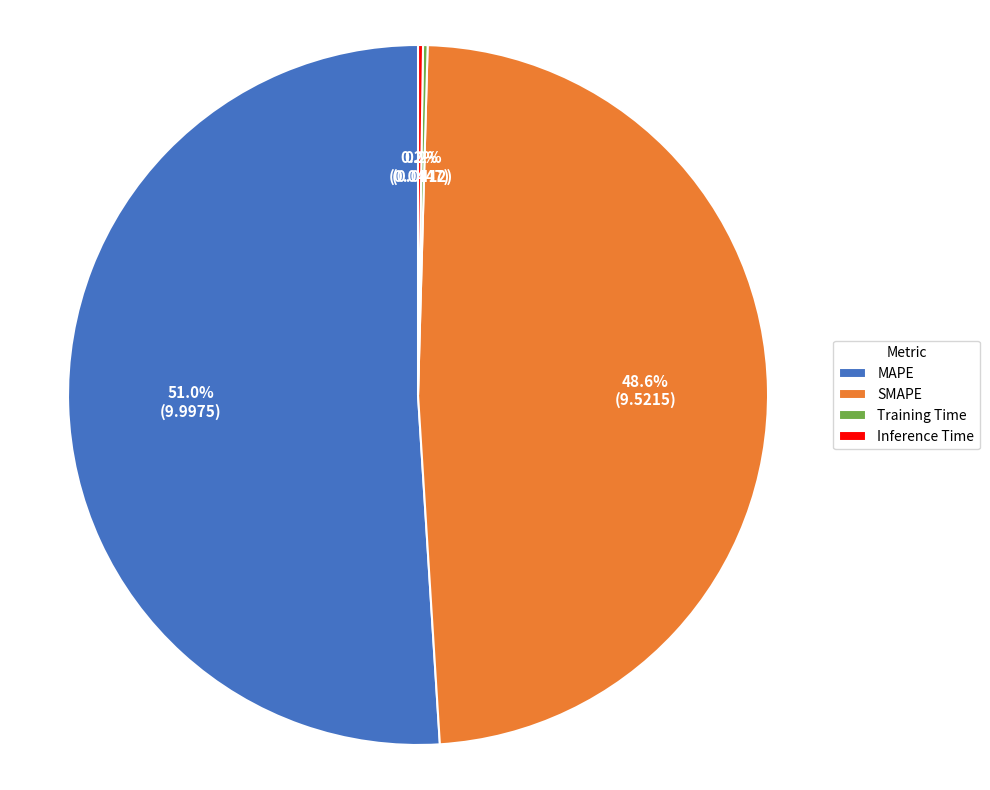

Which slice is the largest?

MAPE